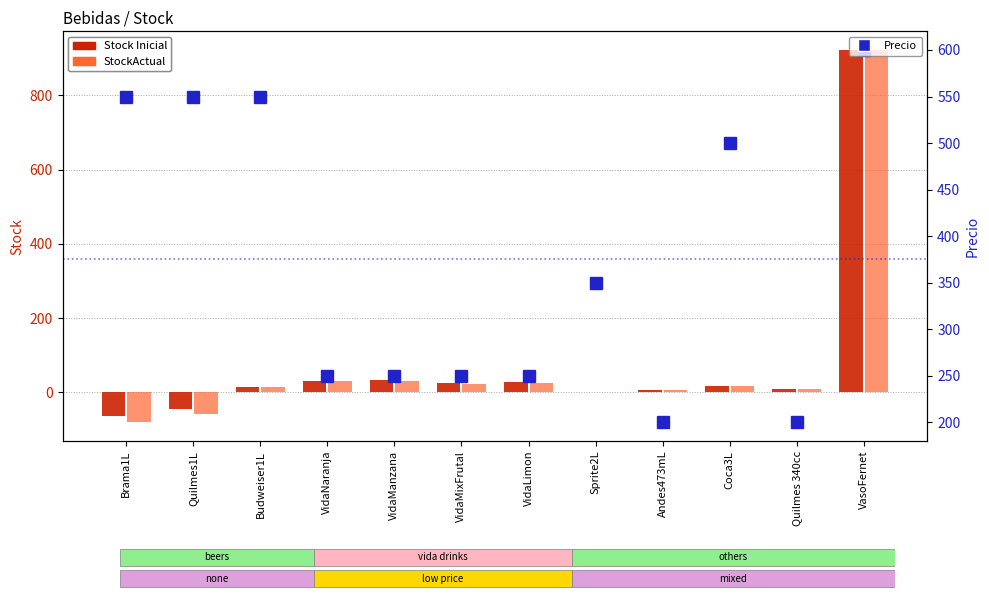

What is the sum of the StockActual values at Quilmes 340cc and VidaLimon?

36